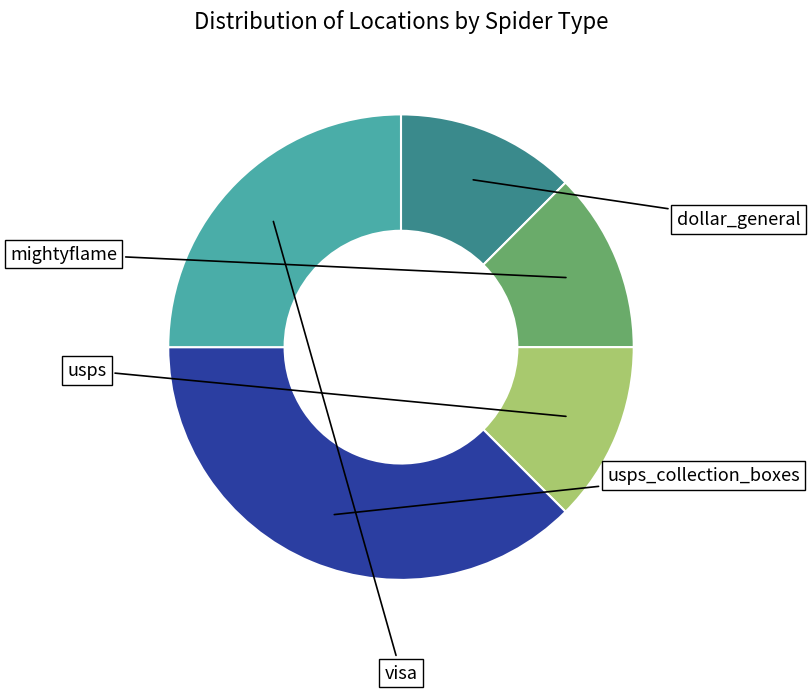

Is it true that mightyflame is 8% of the pie?

False